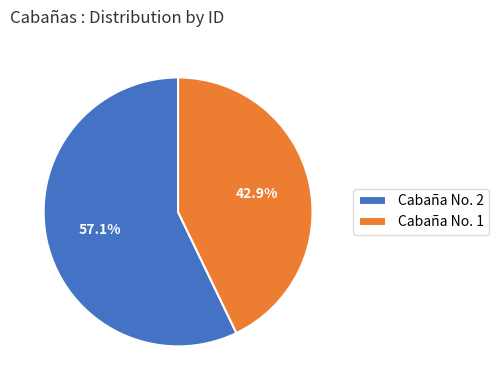

True or false: Cabaña No. 2 accounts for 72% of the total.

False